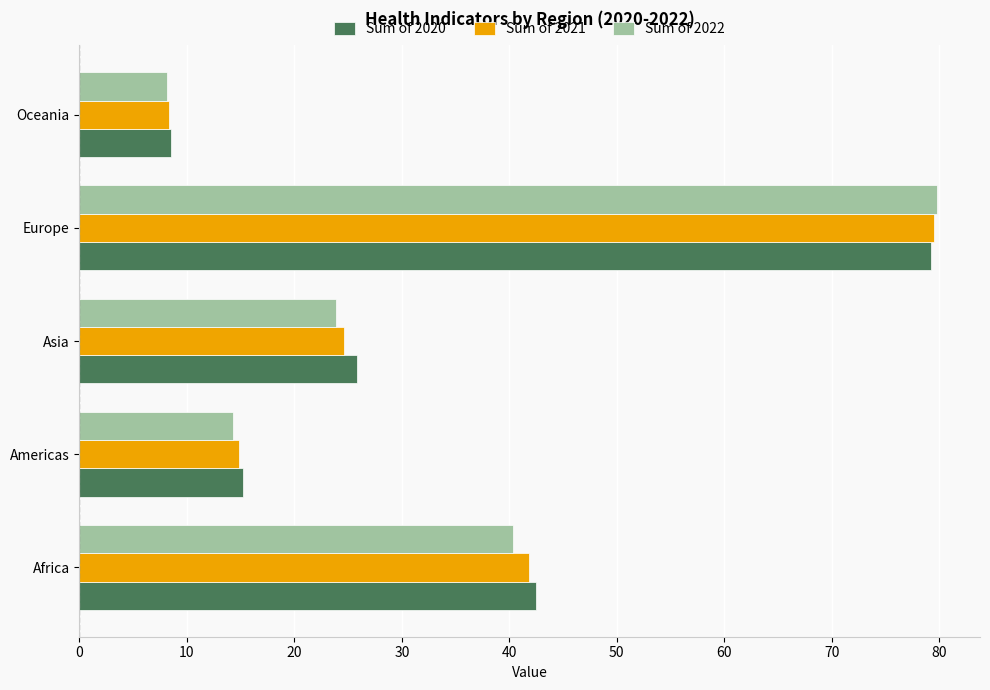

What is the total value across all series at Africa?

124.6